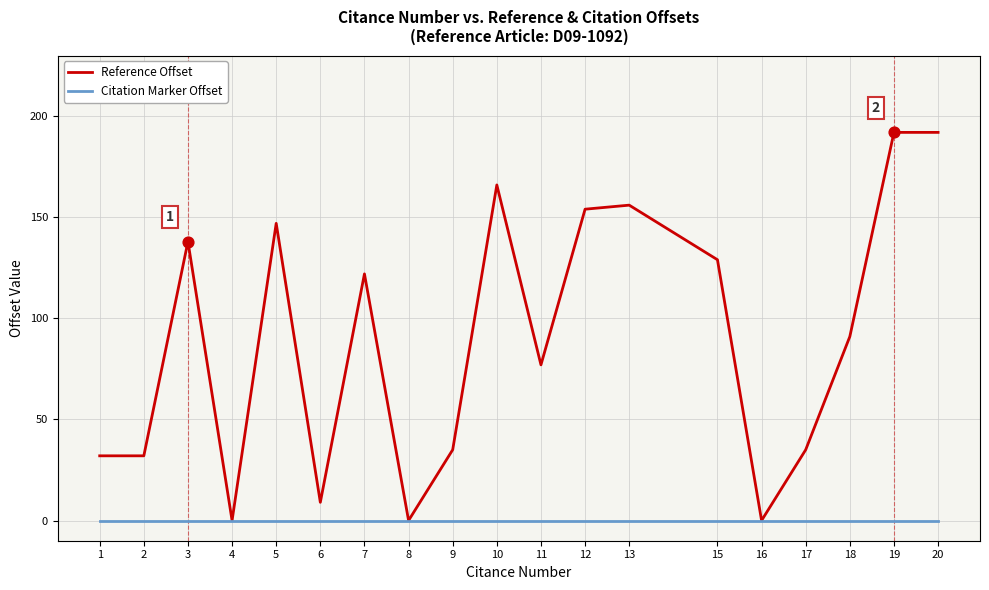

Which series has the largest range (max minus min)?

Reference Offset